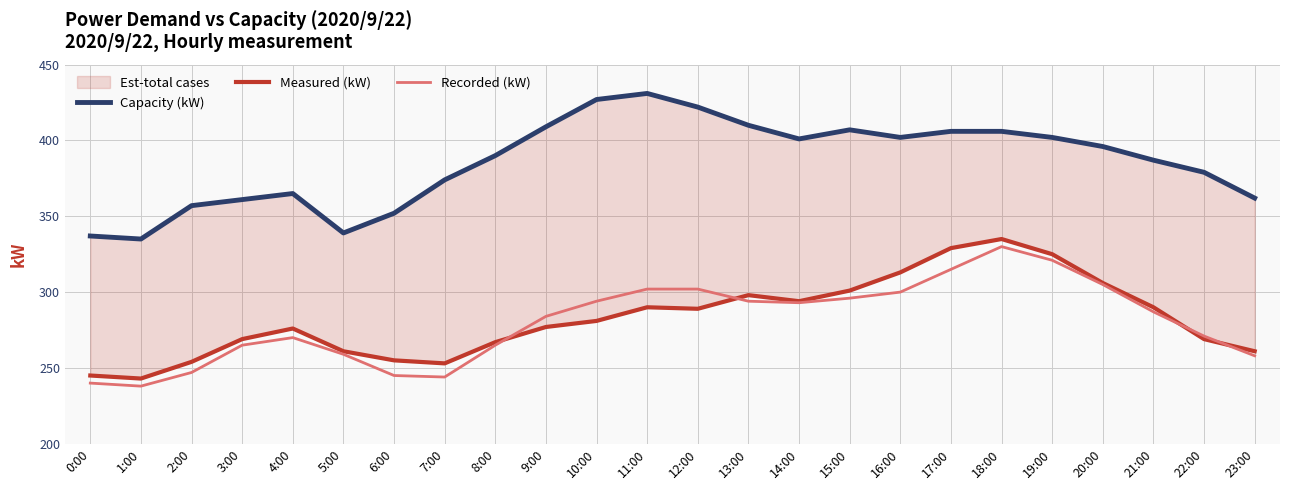

True or false: Measured (kW) has a value of 415 at 15:00.

False